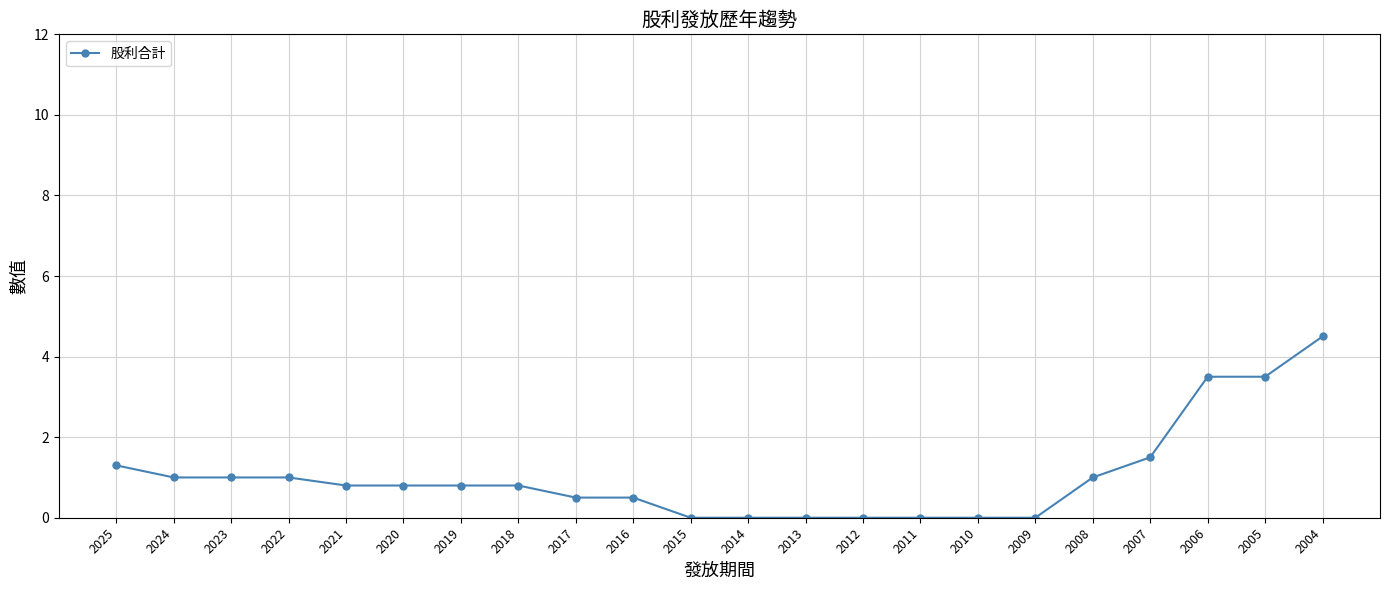

Reading left to right, transcribe all the data shown in this chart.

1.3	1.0	1.0	1.0	0.8	0.8	0.8	0.8	0.5	0.5	0.0	0.0	0.0	0.0	0.0	0.0	0.0	1.0	1.5	3.5	3.5	4.5